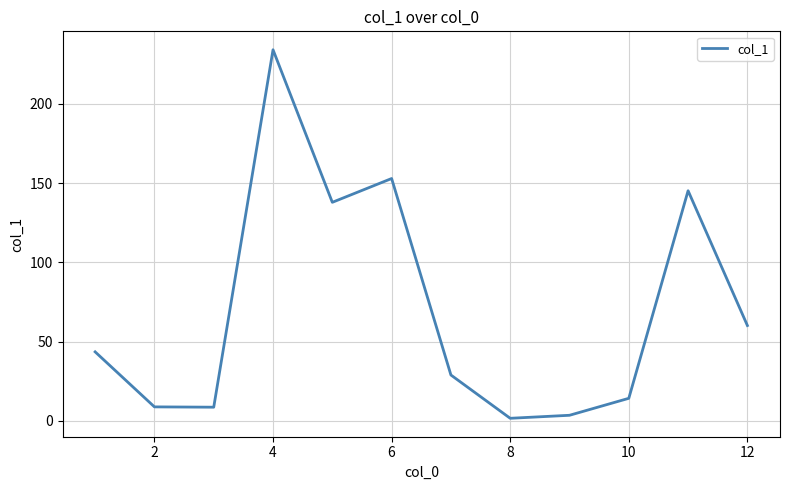

What is the minimum value shown in the chart?

1.7